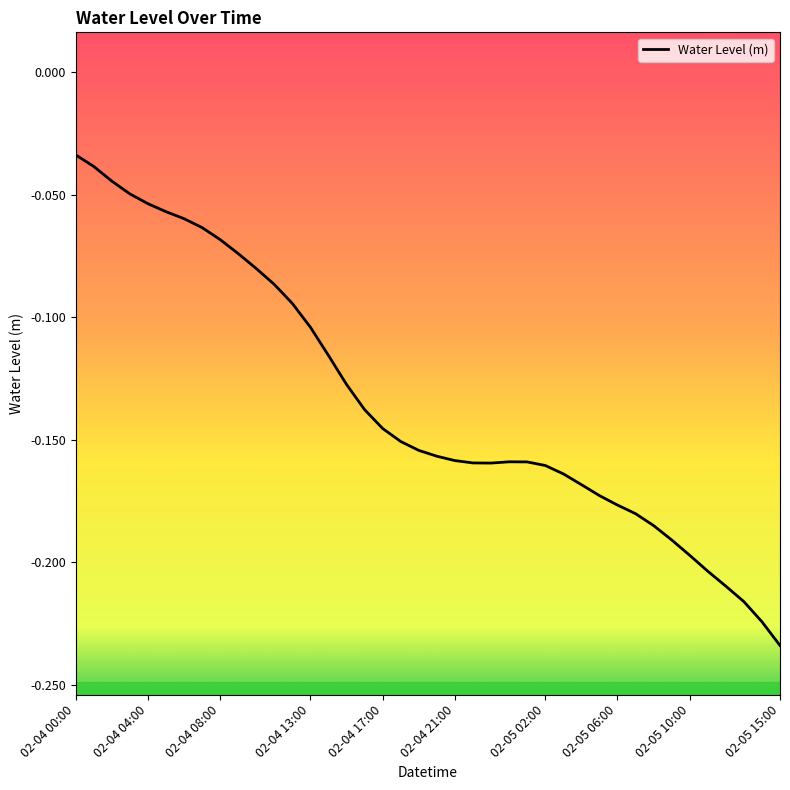

Is this an area chart (filled region under the line)?

No